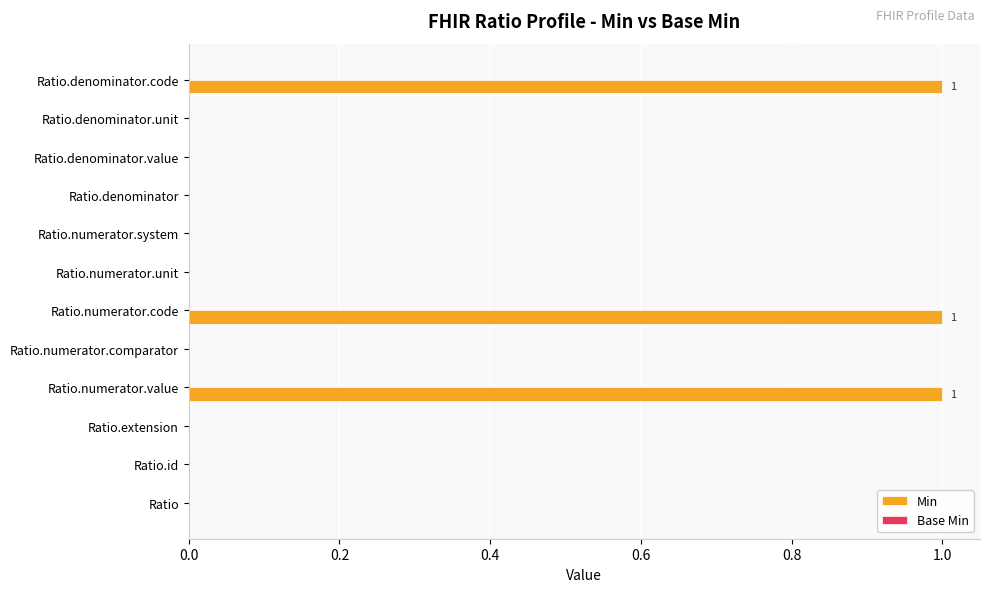

Between Ratio.denominator.value and Ratio.numerator.value, which is larger?

Ratio.numerator.value